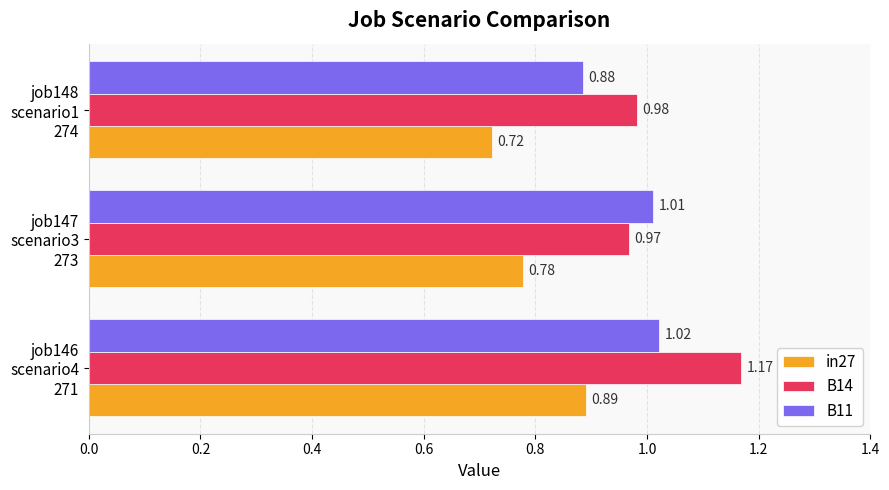

Which series has the widest spread of values?

B14